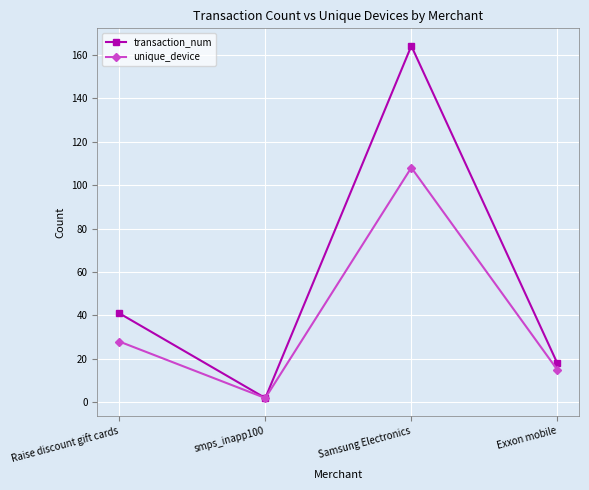

Reading left to right, what are all the values shown in this chart?

transaction_num: Raise discount gift cards=41	smps_inapp100=2	Samsung Electronics=164	Exxon mobile=18
unique_device: Raise discount gift cards=28	smps_inapp100=2	Samsung Electronics=108	Exxon mobile=15